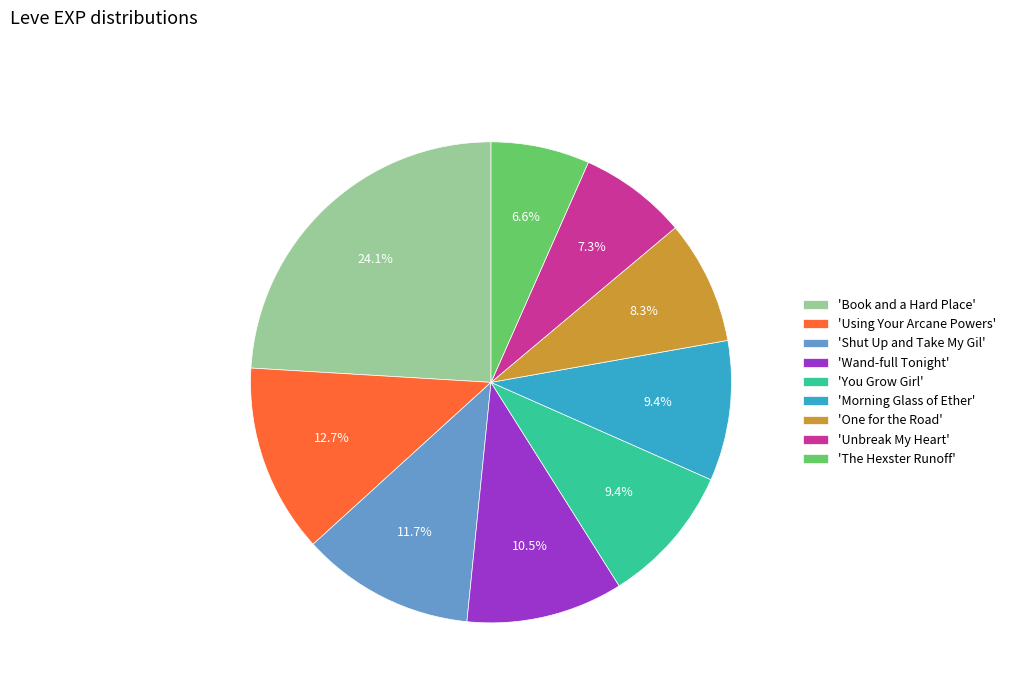

Is there a majority slice in this chart?

No